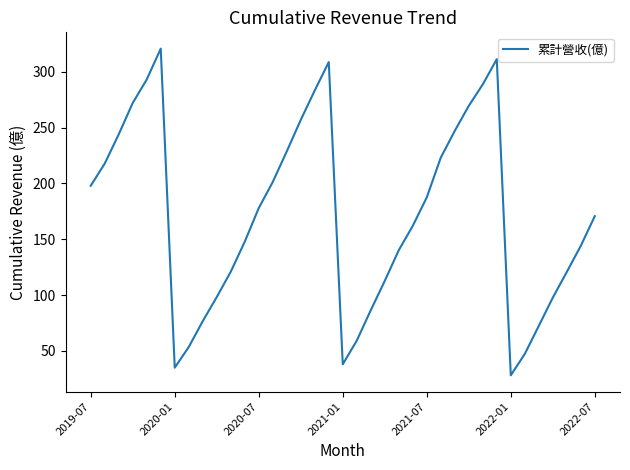

Is this an area chart (filled region under the line)?

No